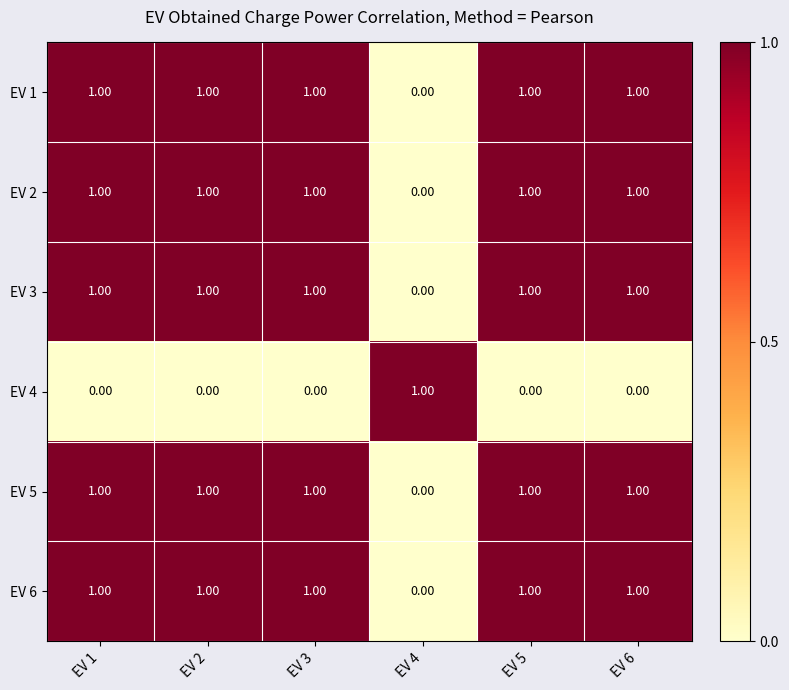

At how many categories does at least one series exceed 0?

6